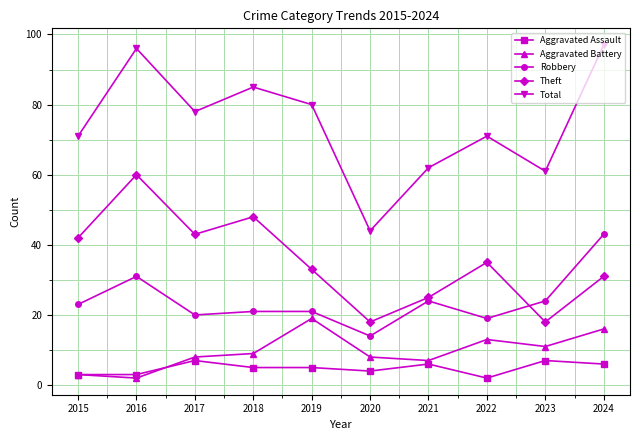

True or false: Aggravated Battery and Robbery cross at least once.

False